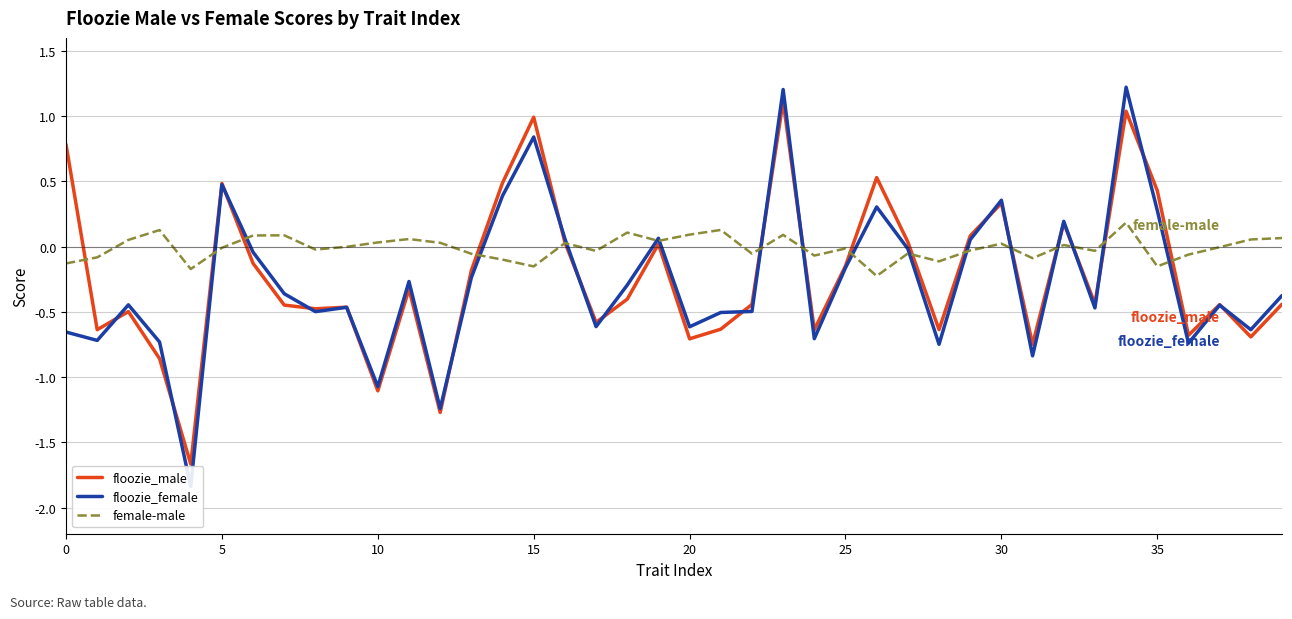

How many interior local peaks does the floozie_female series have?

12